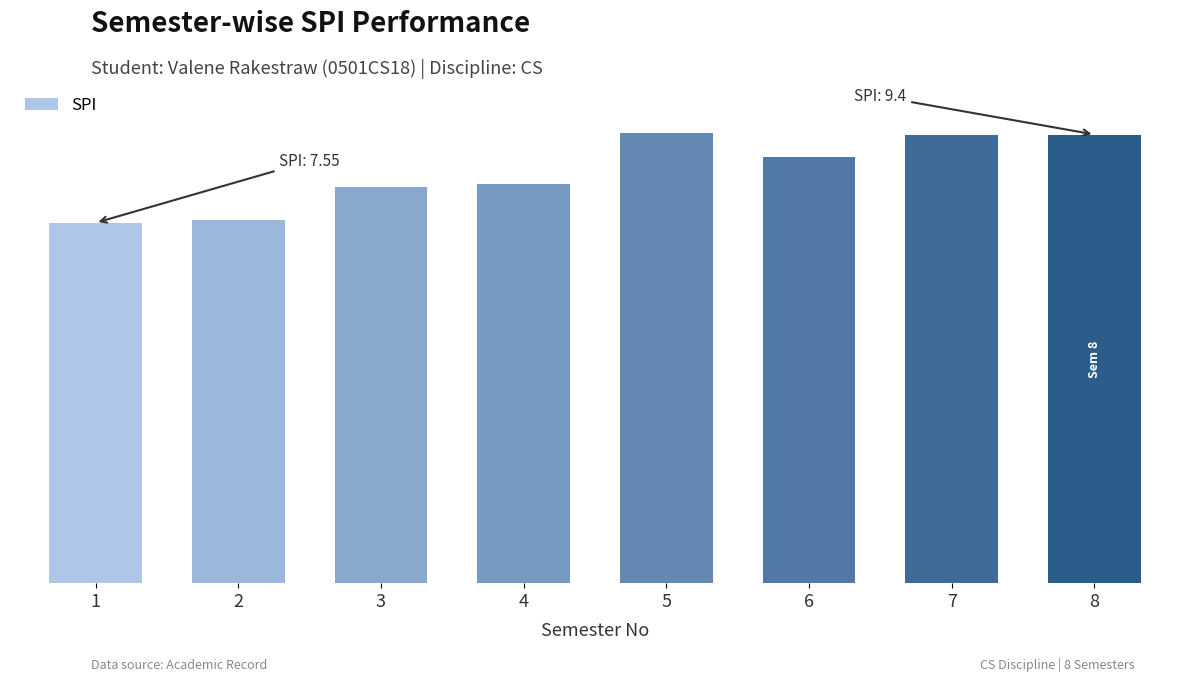

Which category has the highest value across all series?

5